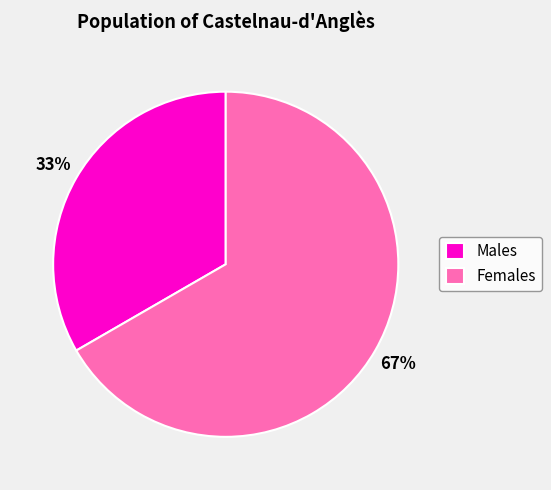

To the nearest percent, what is the average slice percentage?

50%